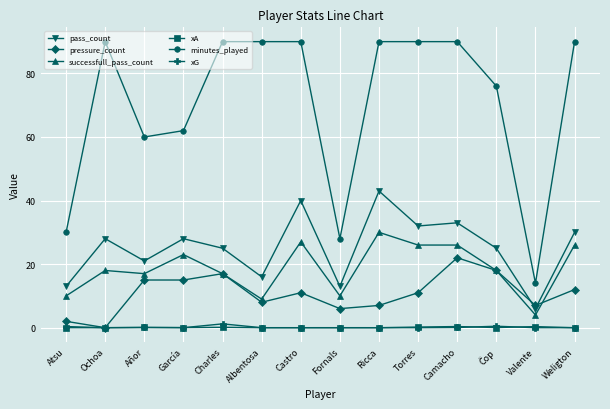

At how many categories does at least one series exceed 86?

8